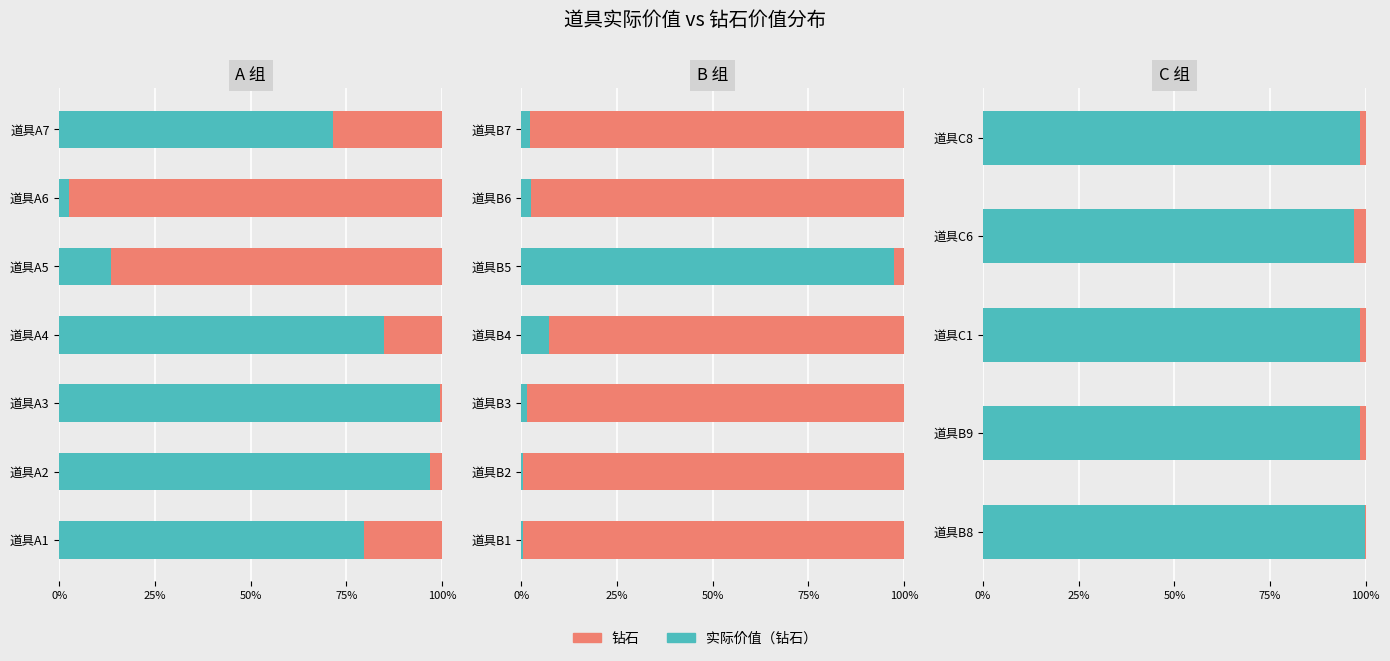

List the series in order of their overall mean, lowest first.

钻石, 实际价值（钻石）